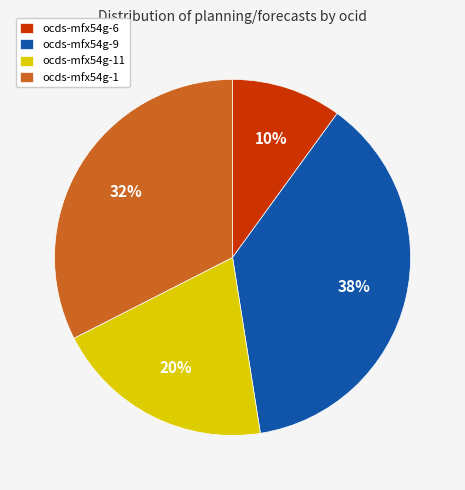

True or false: ocds-mfx54g-9 accounts for 38% of the total.

True